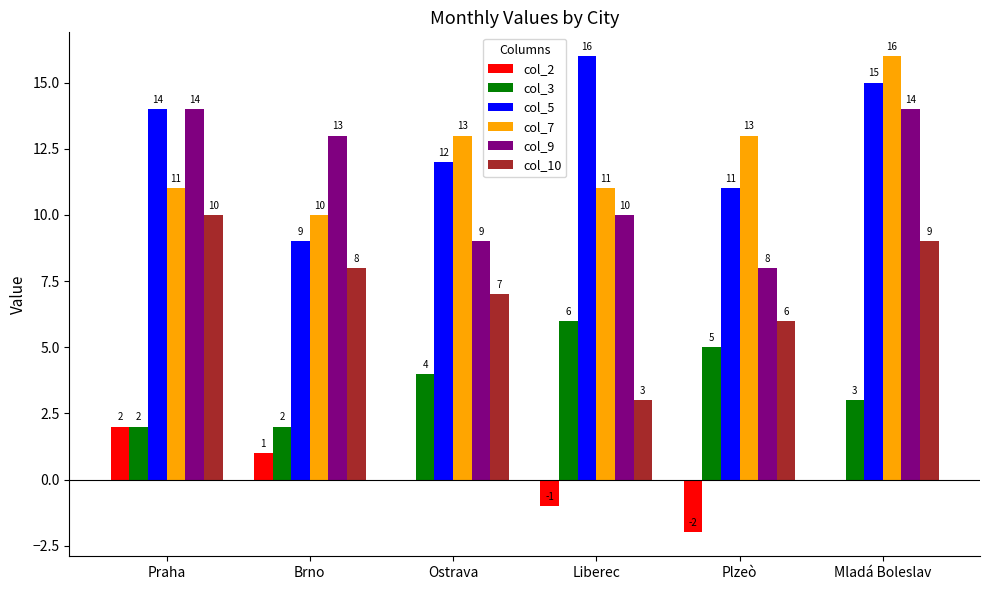

Is the value of col_7 at Brno greater than the value of col_2 at Plzeò?

Yes